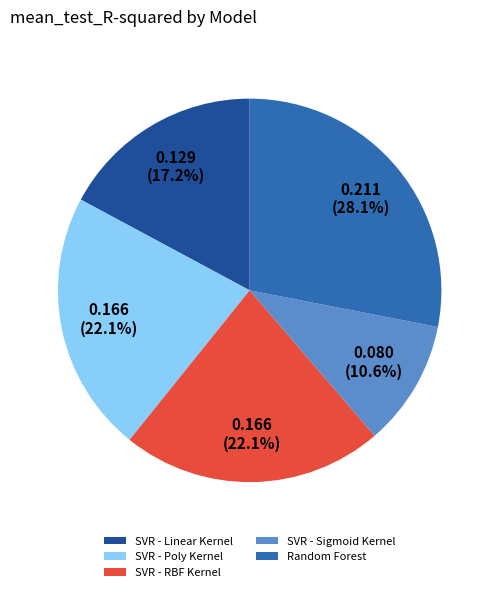

Does any single category account for the majority?

No